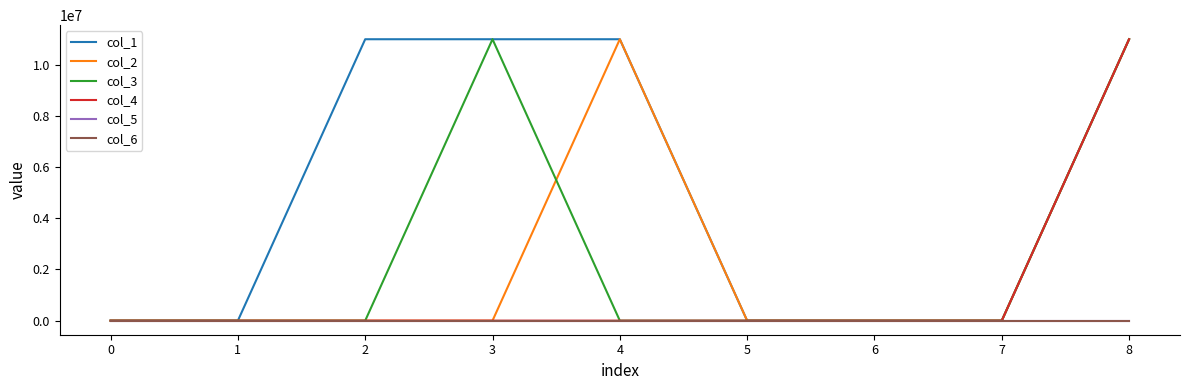

Does the chart display data point markers on the line(s)?

No